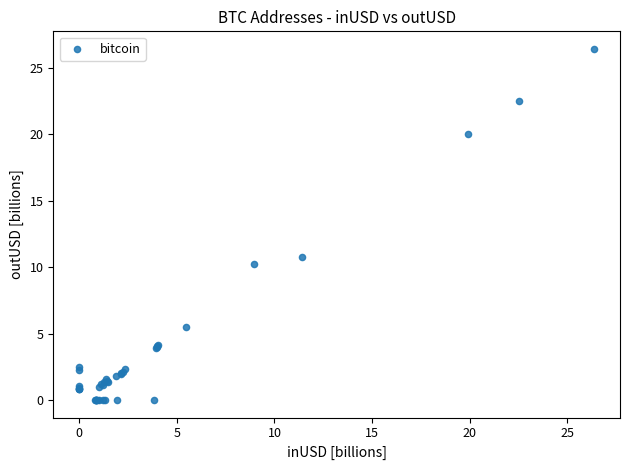

What Y value in the scatter plot is closest to 13?

10.8